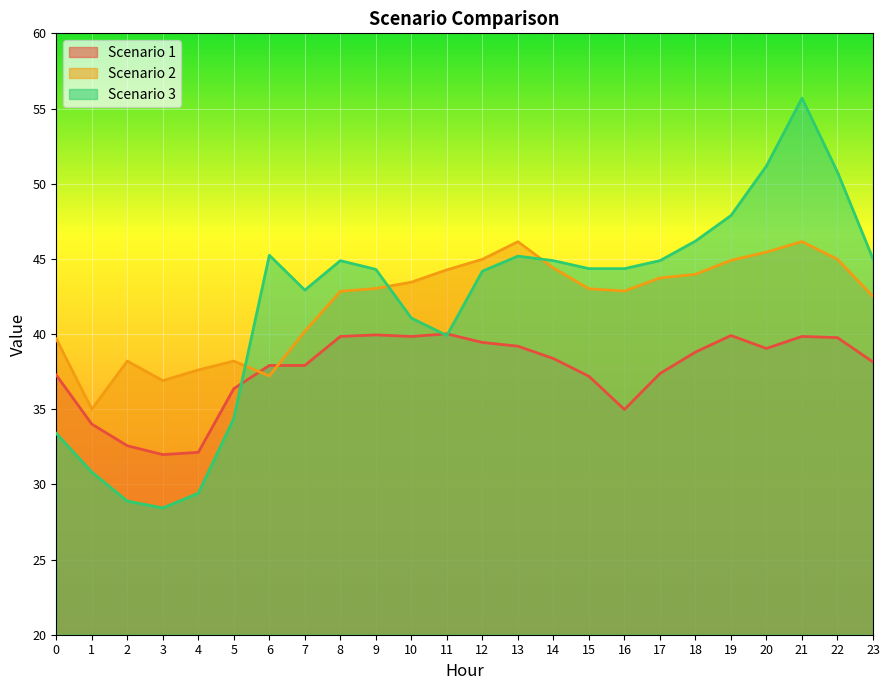

What is the sum of all Scenario 2 values?

1009.6